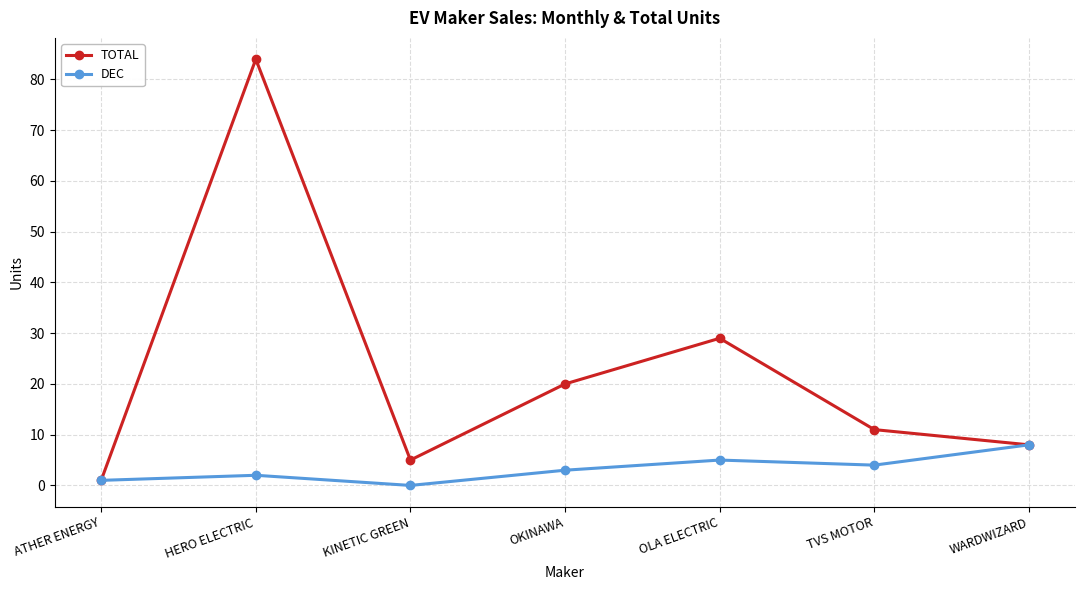

How many interior local valleys does the TOTAL series have?

1